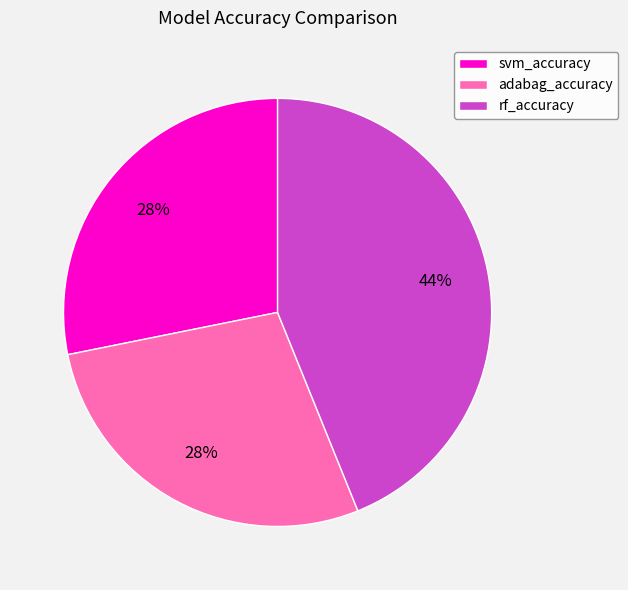

Combined, do svm_accuracy and adabag_accuracy account for over 50%?

Yes